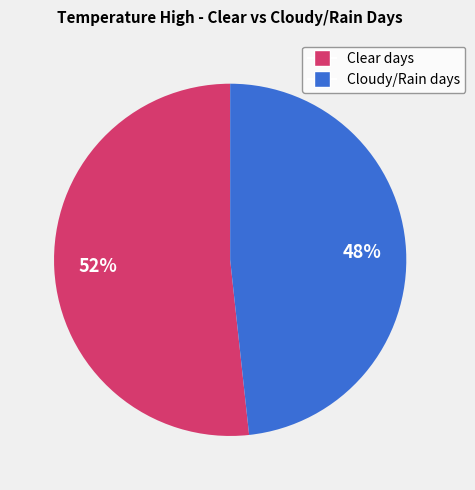

Is there any slice that represents more than half of the pie?

Yes